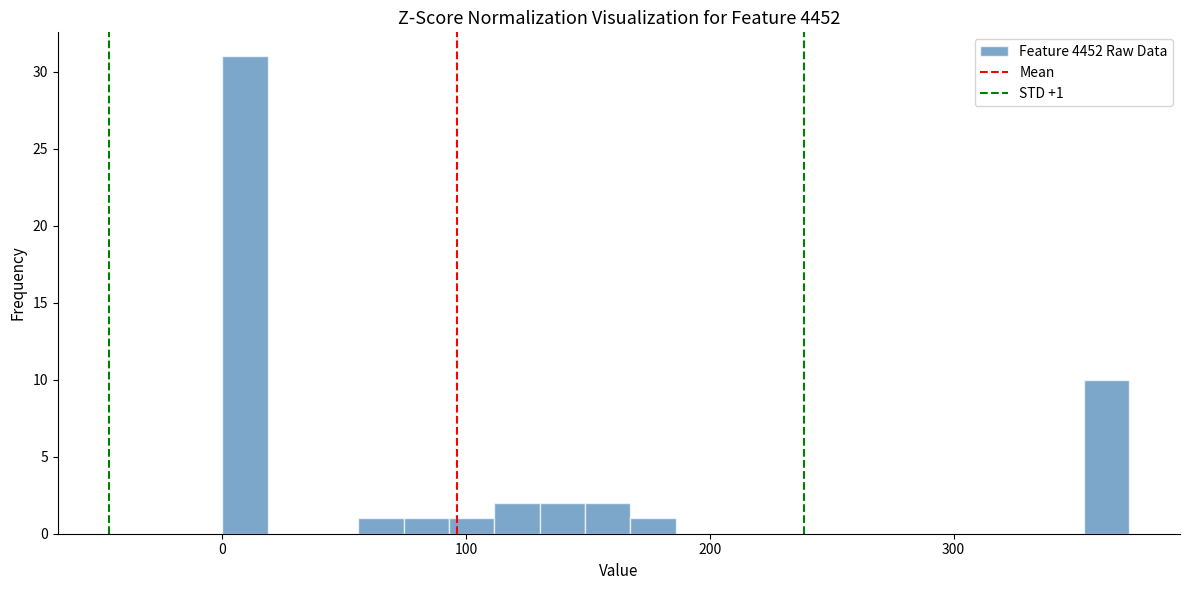

Around what value on the x-axis is the tallest bar? Give the approximate position of its centre, as read against the axis.

10